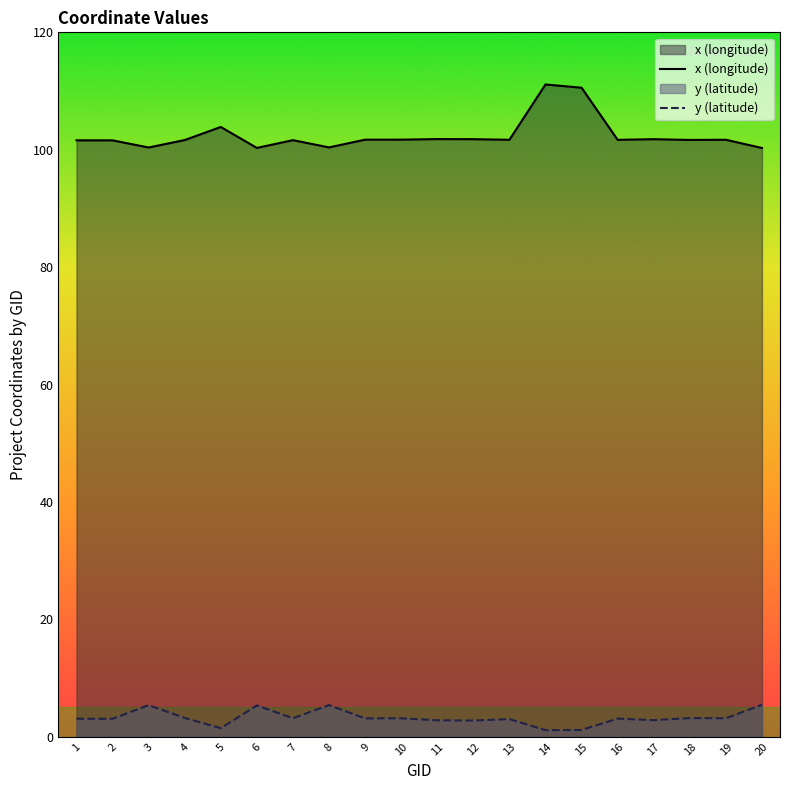

At 2, list the series in order from largest to smallest.

x (longitude), y (latitude)